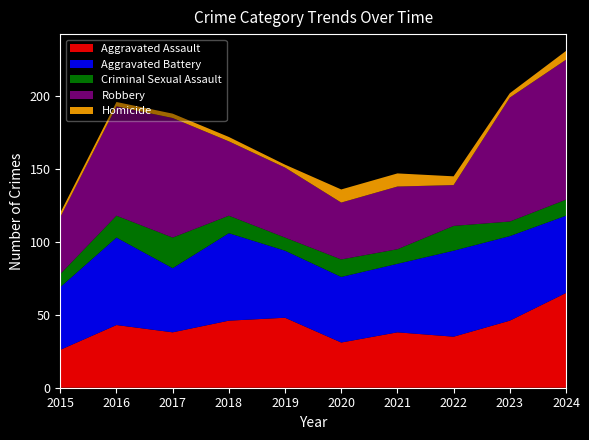

Reading left to right, extract all data points from this chart.

Aggravated Assault: 2015=26	2016=43	2017=38	2018=46	2019=48	2020=31	2021=38	2022=35	2023=46	2024=65
Aggravated Battery: 2015=43	2016=60	2017=44	2018=60	2019=46	2020=45	2021=47	2022=59	2023=58	2024=53
Criminal Sexual Assault: 2015=9	2016=15	2017=21	2018=12	2019=9	2020=12	2021=10	2022=17	2023=10	2024=11
Robbery: 2015=39	2016=75	2017=82	2018=51	2019=48	2020=39	2021=43	2022=28	2023=85	2024=96
Homicide: 2015=3	2016=3	2017=3	2018=3	2019=2	2020=9	2021=9	2022=6	2023=3	2024=6